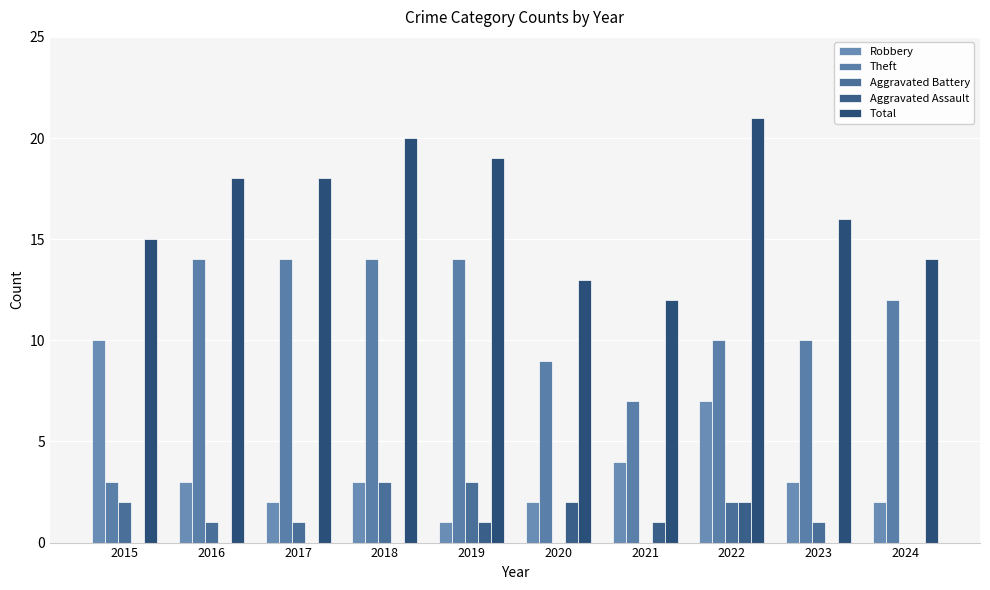

At which category is the sum across all series the highest?

2022